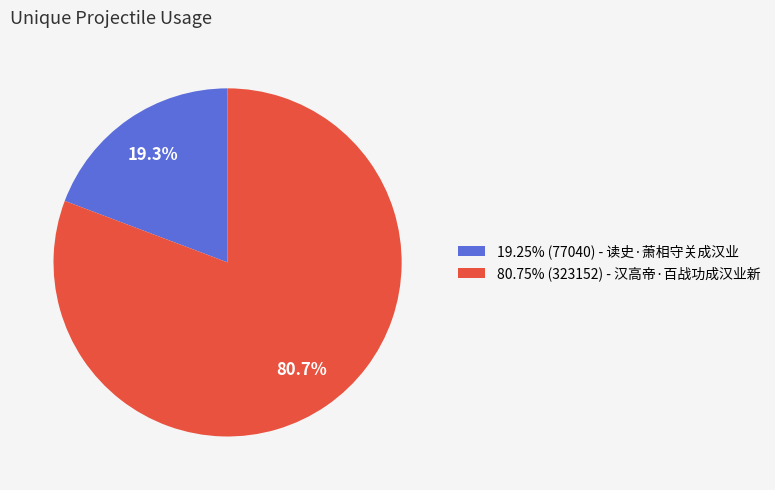

What percentage do 80.75% (323152) - 汉高帝·百战功成汉业新 and 19.25% (77040) - 读史·萧相守关成汉业 together represent?

100.0%